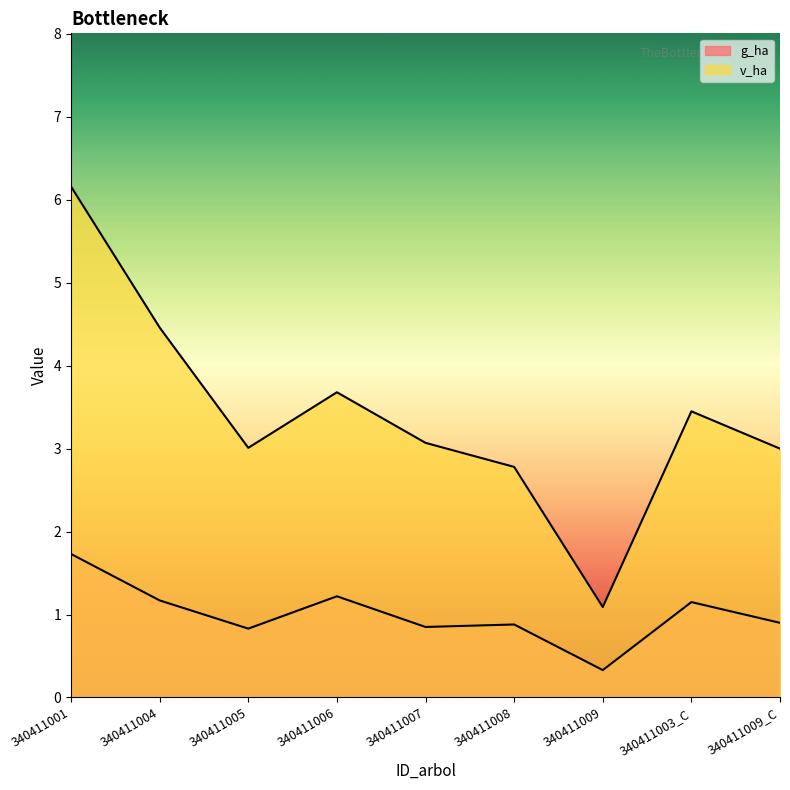

What is the average value of the g_ha series?

1.0